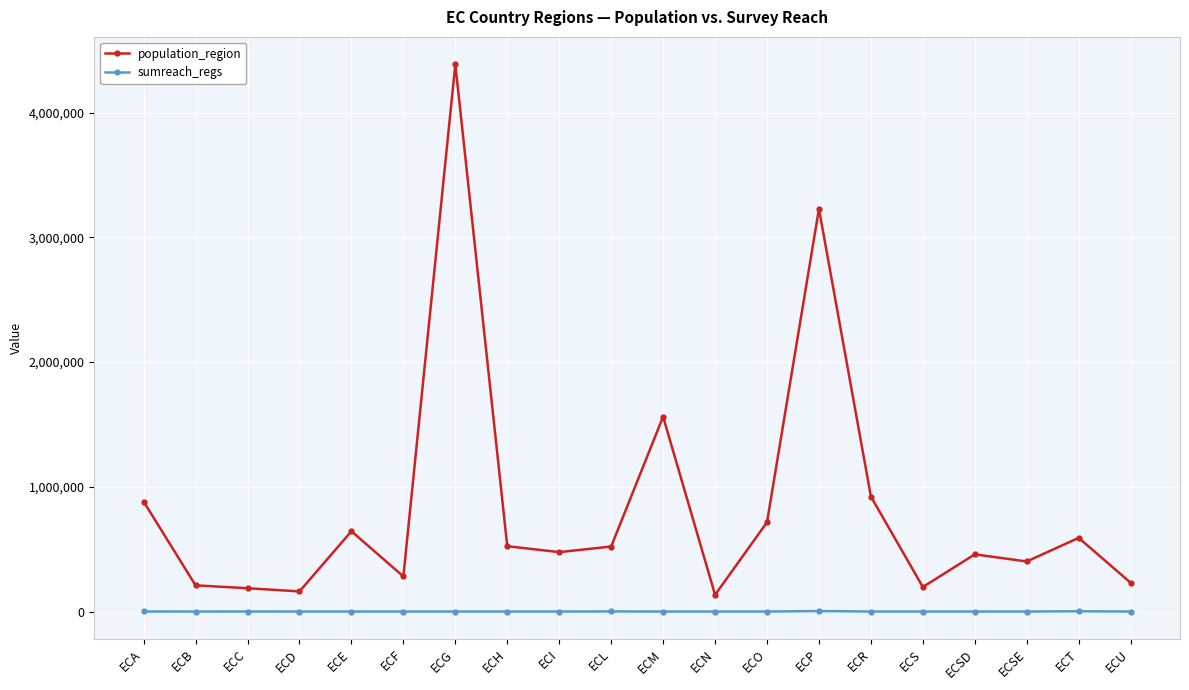

Is it true that population_region equals 6561780 at ECG?

False